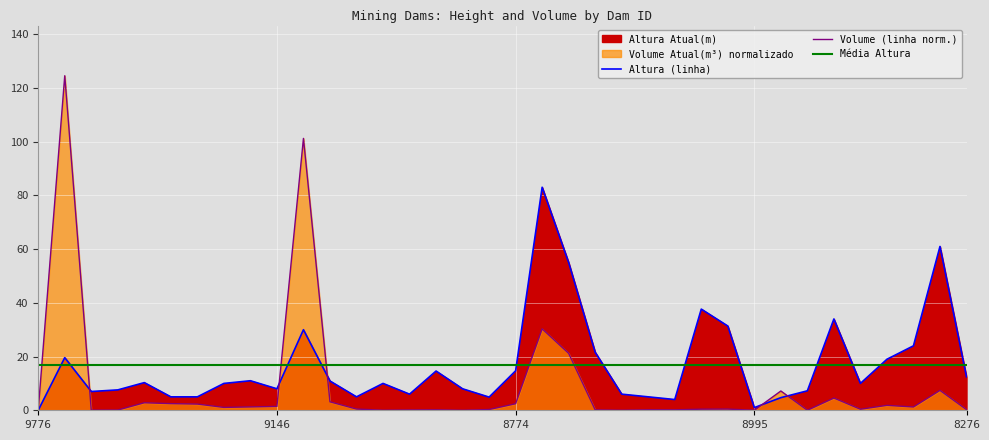

At which category does the chart reach its minimum across all series?

9776